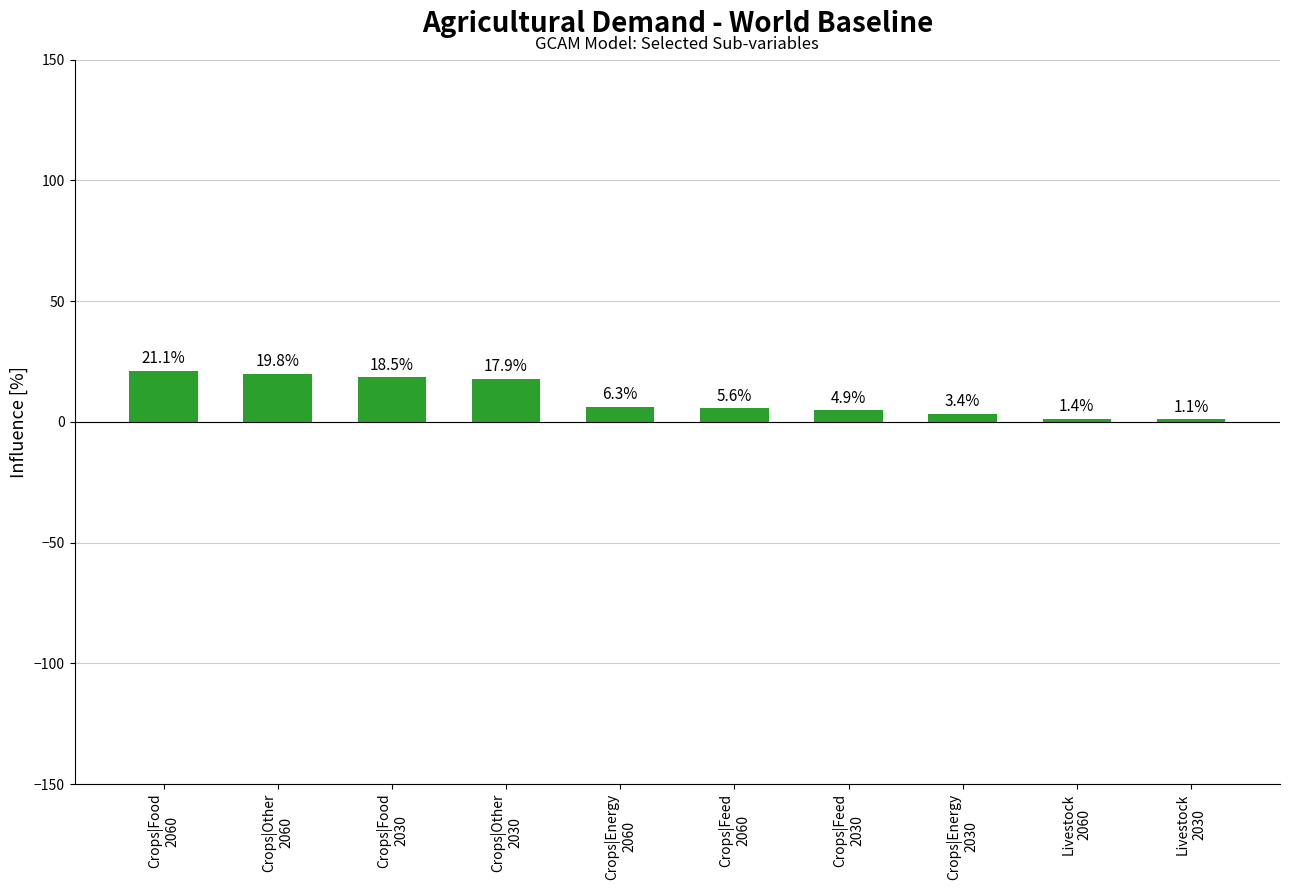

What is the average value?

10.0